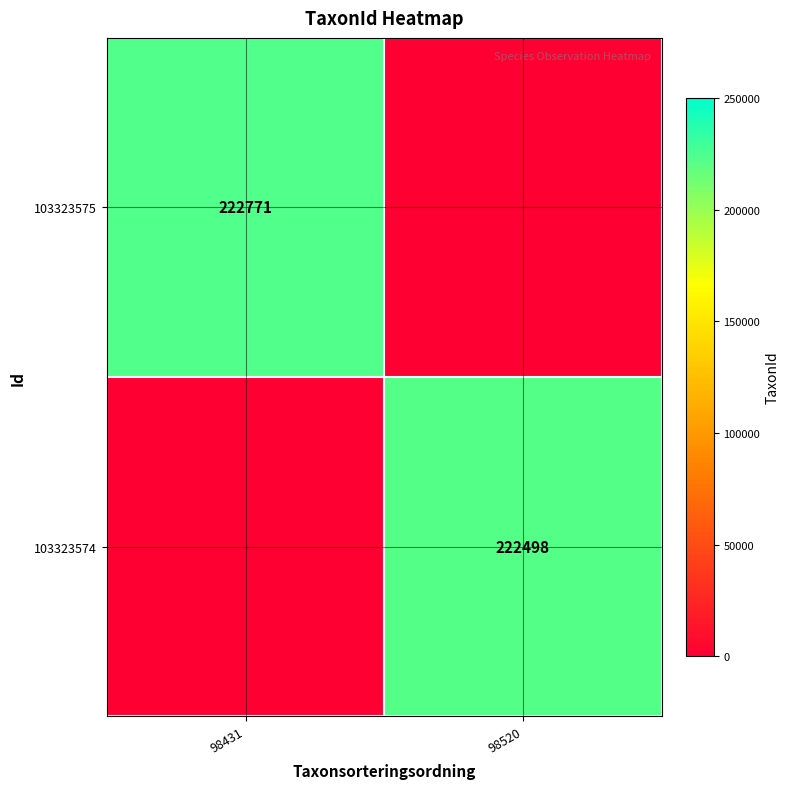

Is the value of 103323574 at 98520 greater than the value of 103323575 at 98431?

No